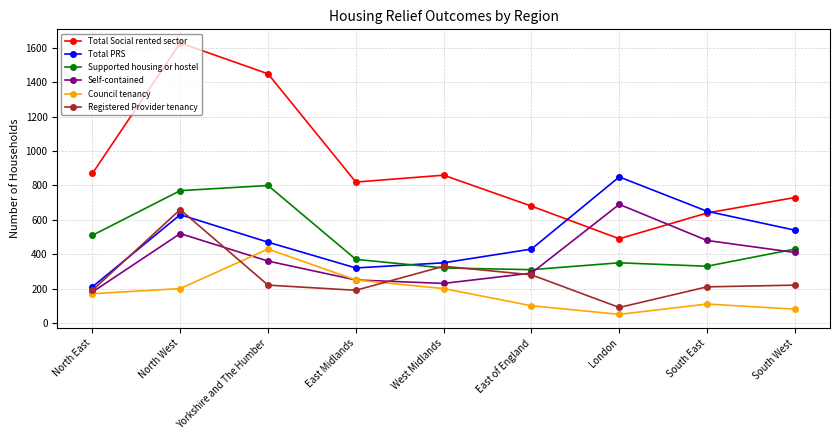

Which series has the largest range (max minus min)?

Total Social rented sector